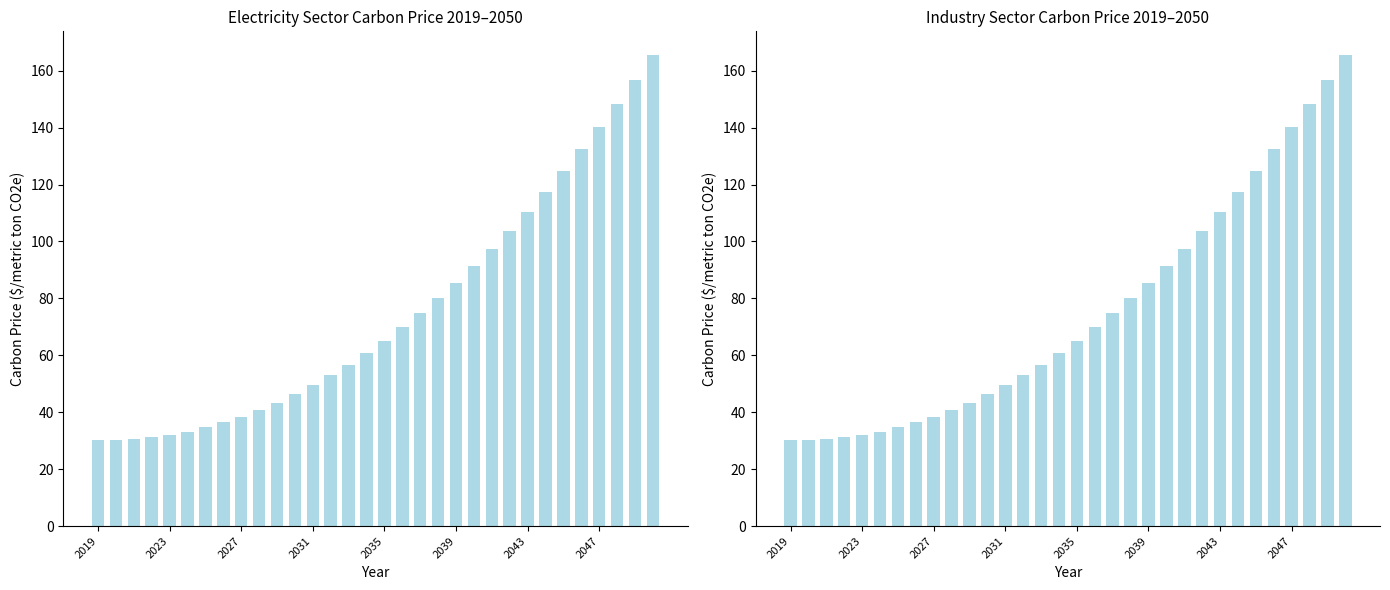

Reading left to right, extract all data points from this chart.

electricity sector: 30.4	30.4	30.7	31.2	32.1	33.2	34.7	36.4	38.4	40.8	43.4	46.3	49.5	53.0	56.7	60.8	65.2	69.8	74.7	80.0	85.5	91.3	97.4	103.8	110.5	117.5	124.8	132.4	140.2	148.4	156.8	165.6
industry sector: 30.4	30.4	30.7	31.2	32.1	33.2	34.7	36.4	38.4	40.8	43.4	46.3	49.5	53.0	56.7	60.8	65.2	69.8	74.7	80.0	85.5	91.3	97.4	103.8	110.5	117.5	124.8	132.4	140.2	148.4	156.8	165.6